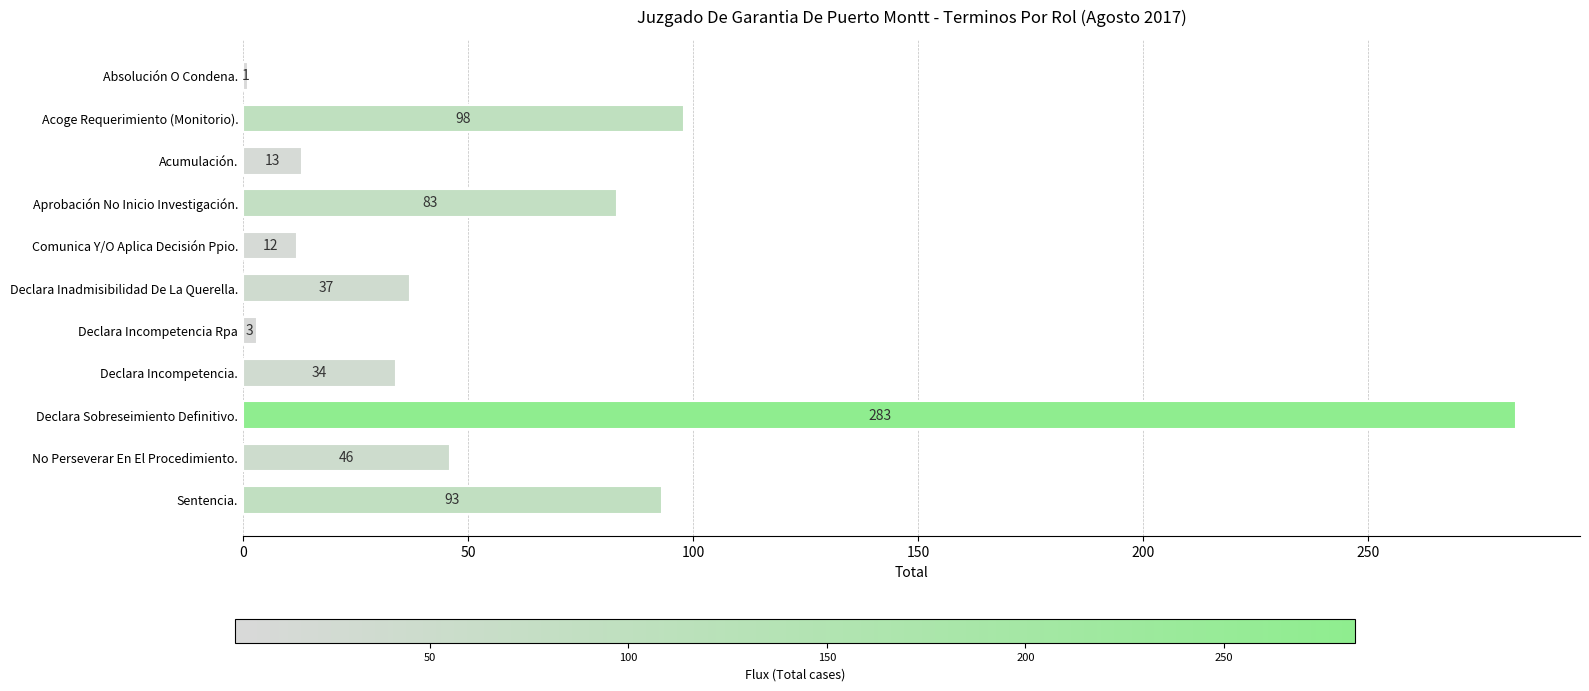

Which has a higher value, Comunica Y/O Aplica Decisión Ppio. or Acoge Requerimiento (Monitorio).?

Acoge Requerimiento (Monitorio).